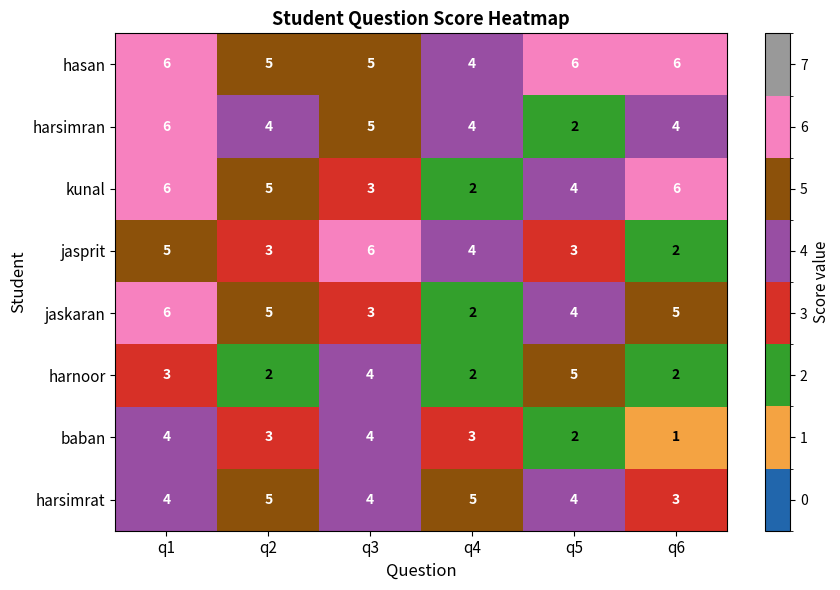

What is the total value across all series at q4?

26